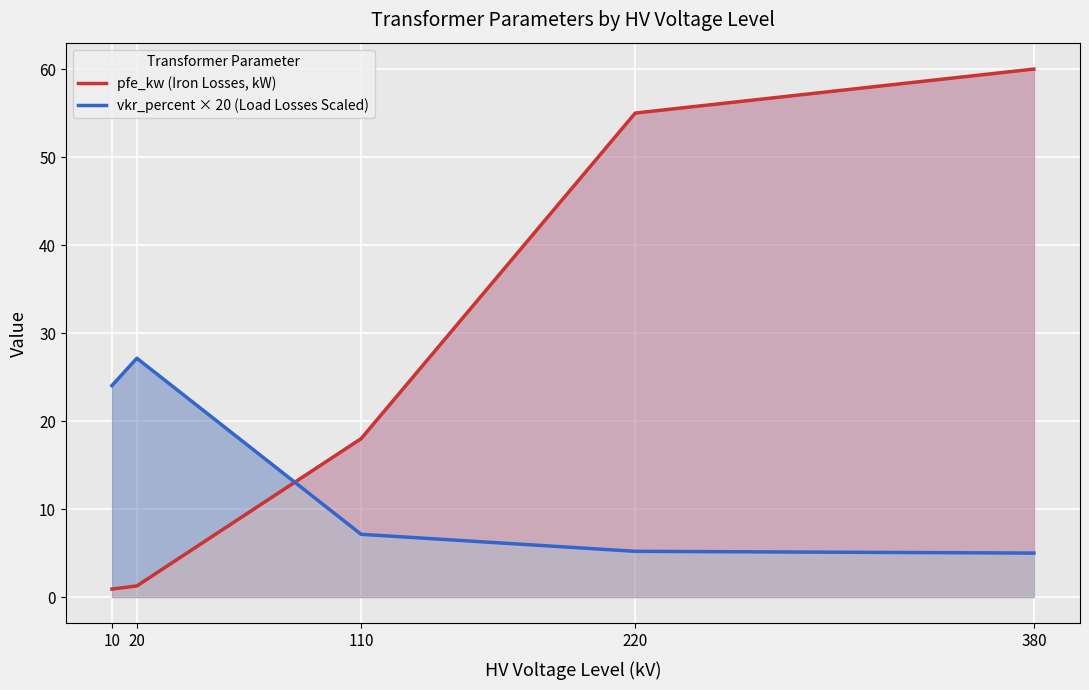

What is the smallest value displayed?

0.9